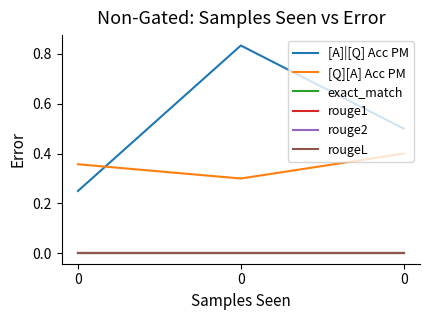

Rank the series at 0 from highest to lowest value.

[Q][A] Acc PM, [A]|[Q] Acc PM, exact_match, rouge1, rouge2, rougeL